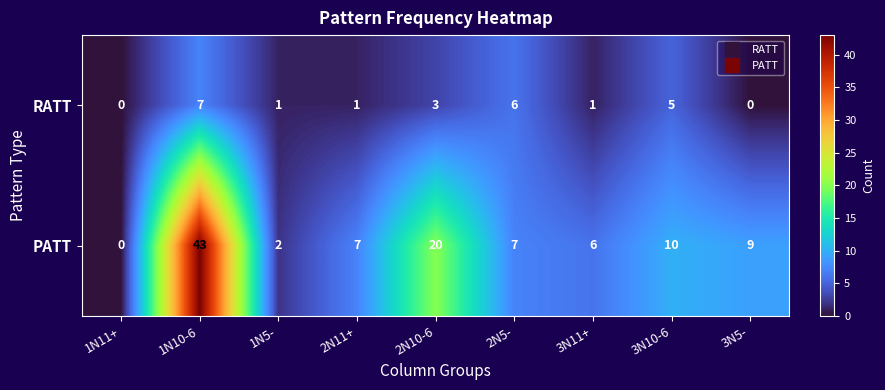

At which category is the sum across all series the highest?

1N10-6